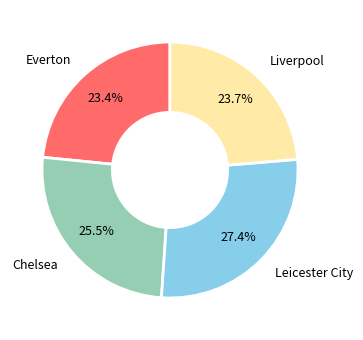

Does any single category account for the majority?

No